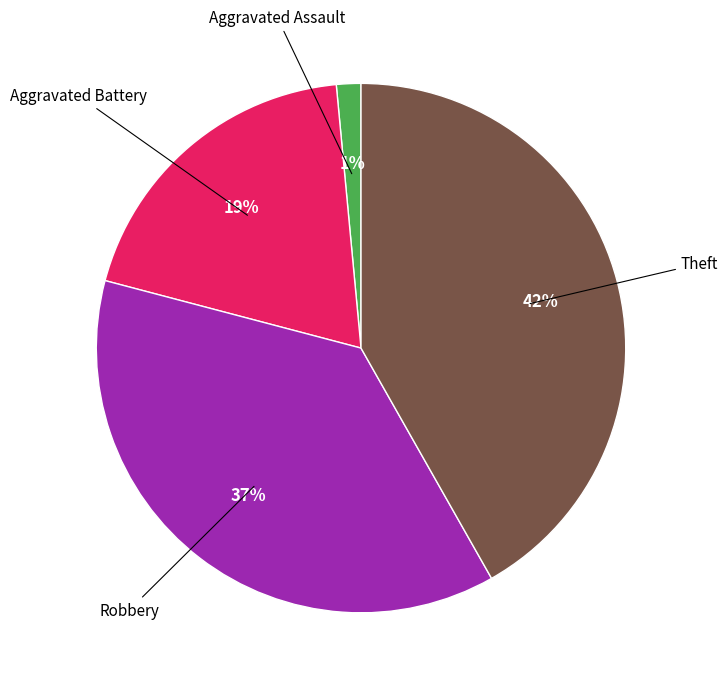

True or false: Aggravated Assault accounts for 14% of the total.

False